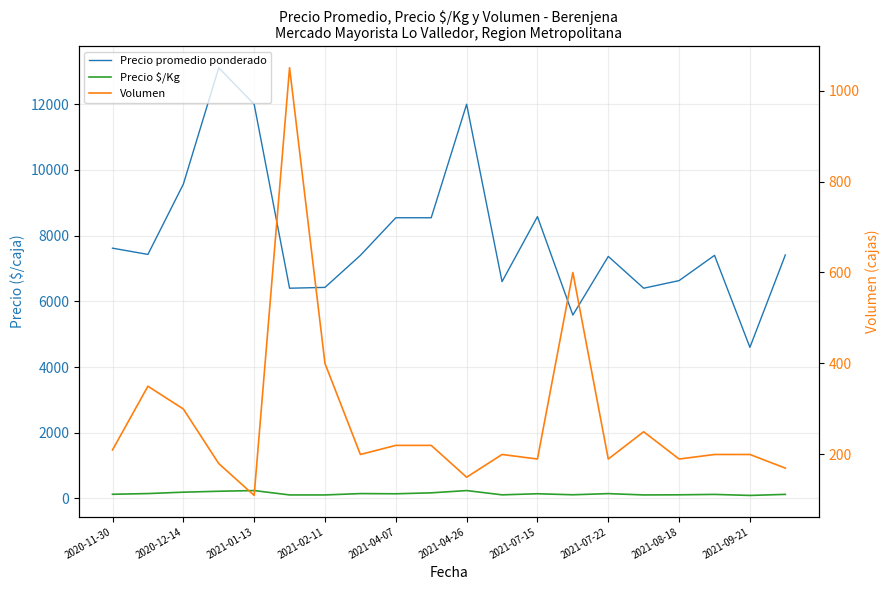

What is the average value of the Volumen series?

279